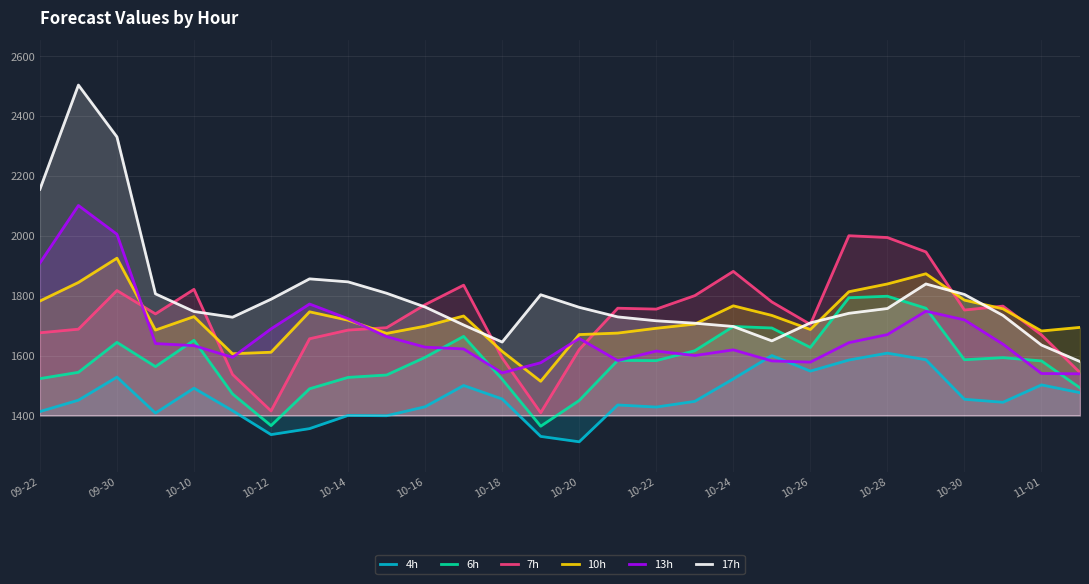

True or false: 7h and 4h cross at least once.

False